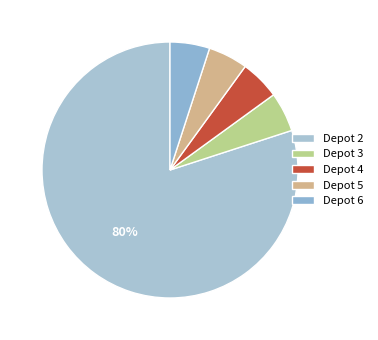

Rank the categories by value from highest to lowest.

2, 3, 4, 5, 6